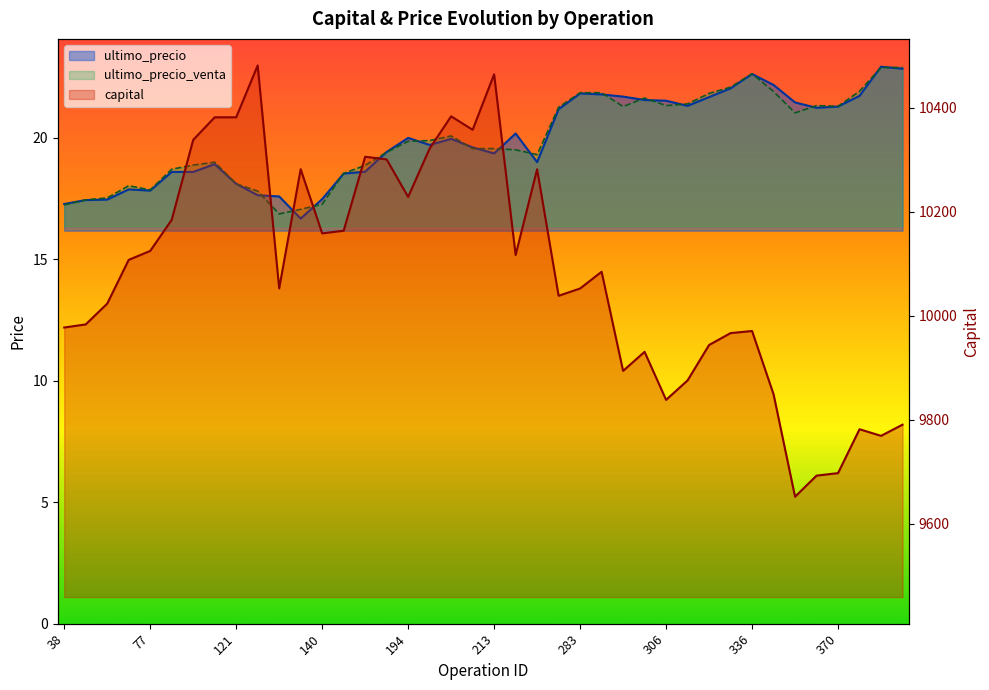

What is the total value across all series at 370?

9739.6